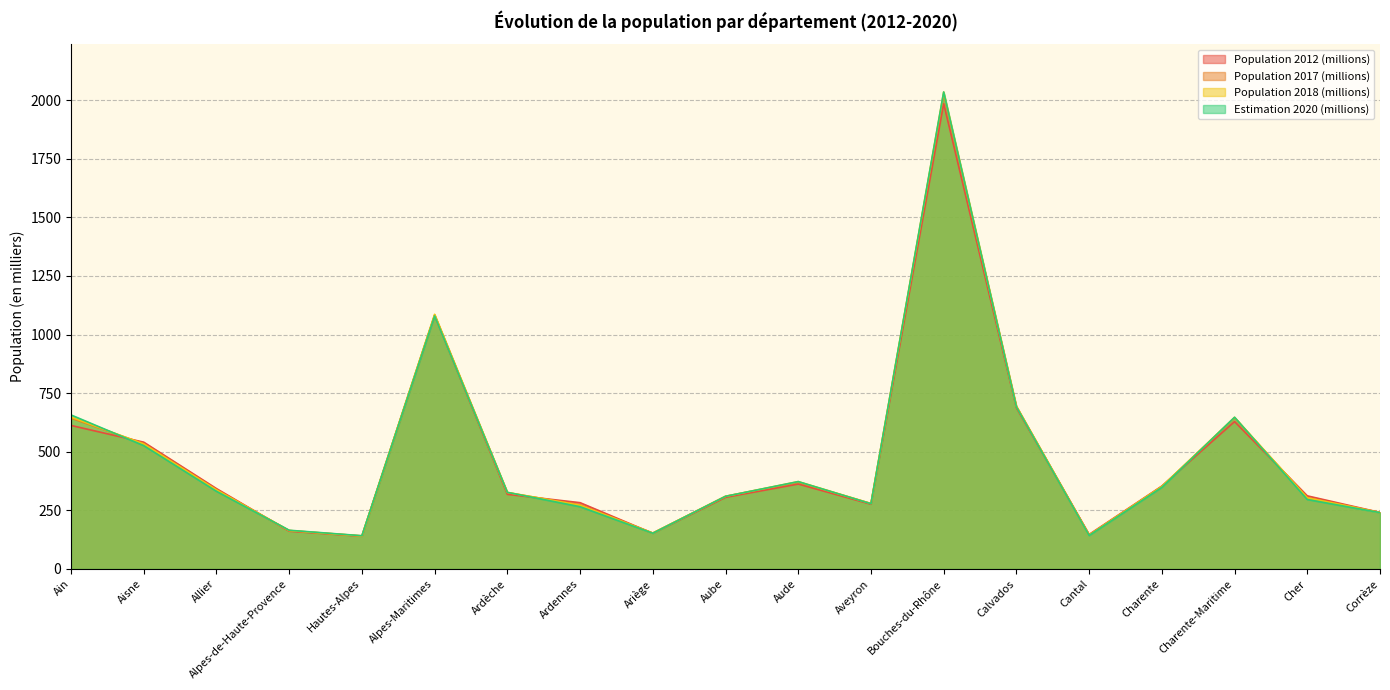

Which category has the highest value across all series?

Bouches-du-Rhône